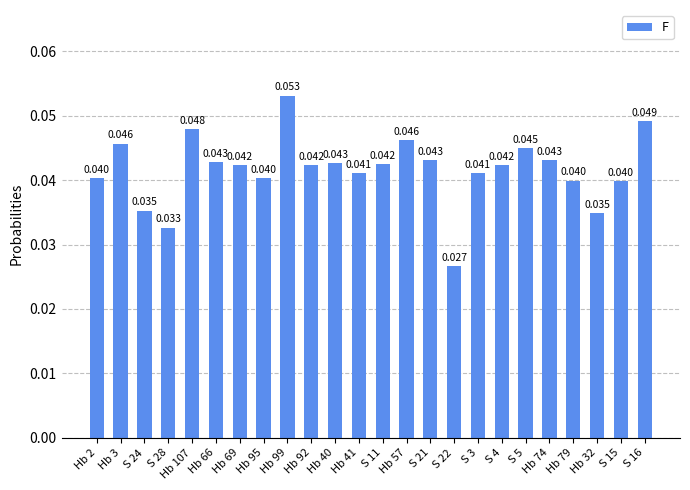

Does the chart contain any negative values?

No